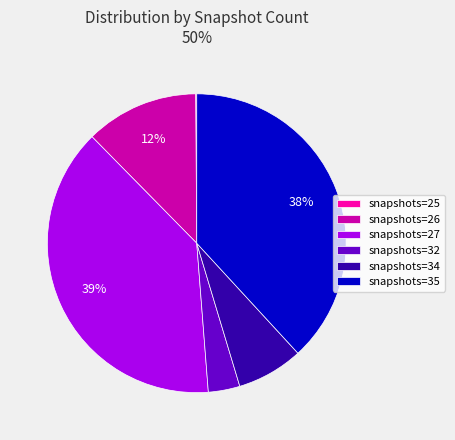

Does snapshots=35 account for over 50% of the chart?

No